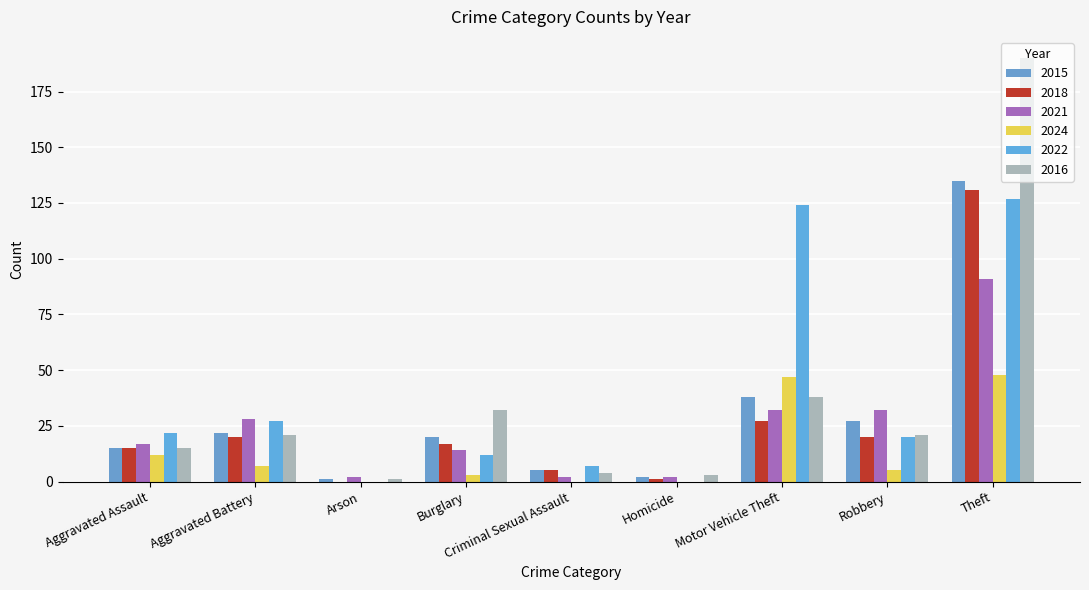

What is the difference between the maximum and minimum values in the 2021 series?

89